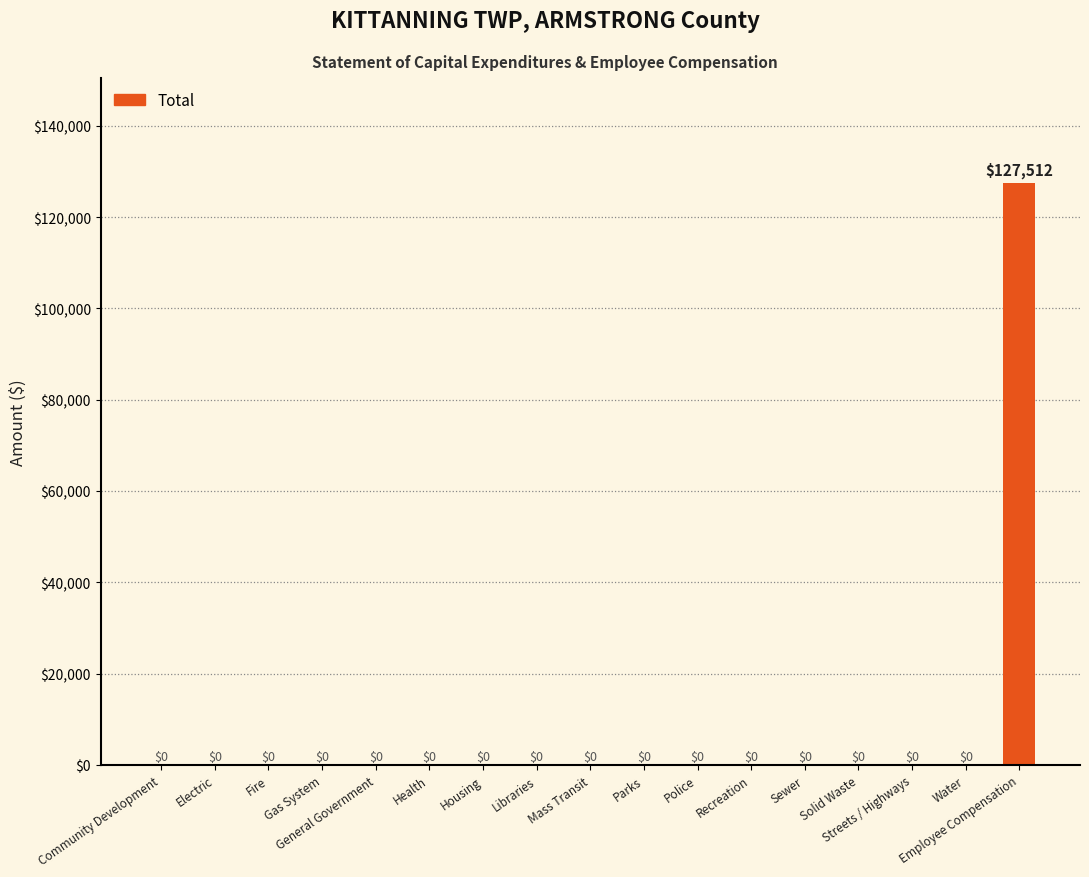

Which category has the highest value across all series?

Employee Compensation